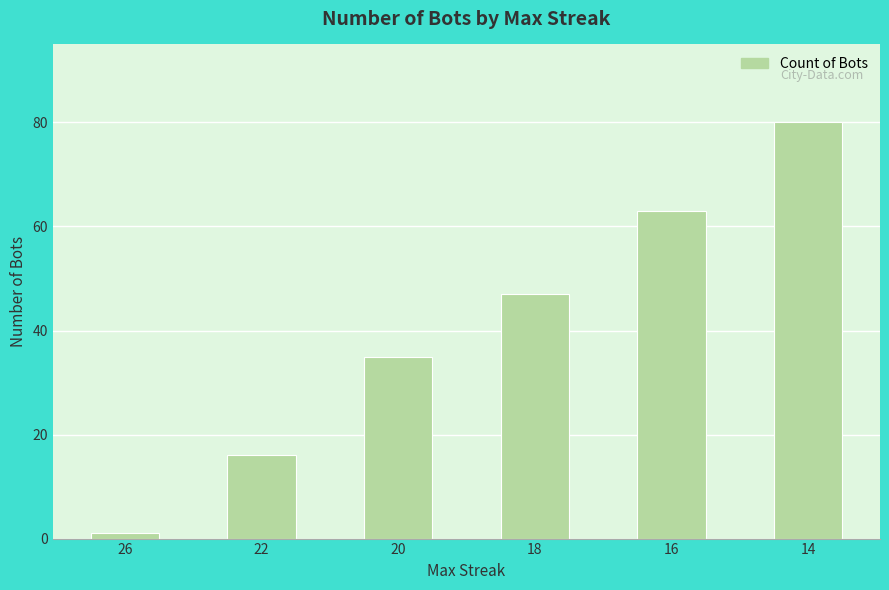

What is the ratio of the value at 18 to the value at 14?

0.6